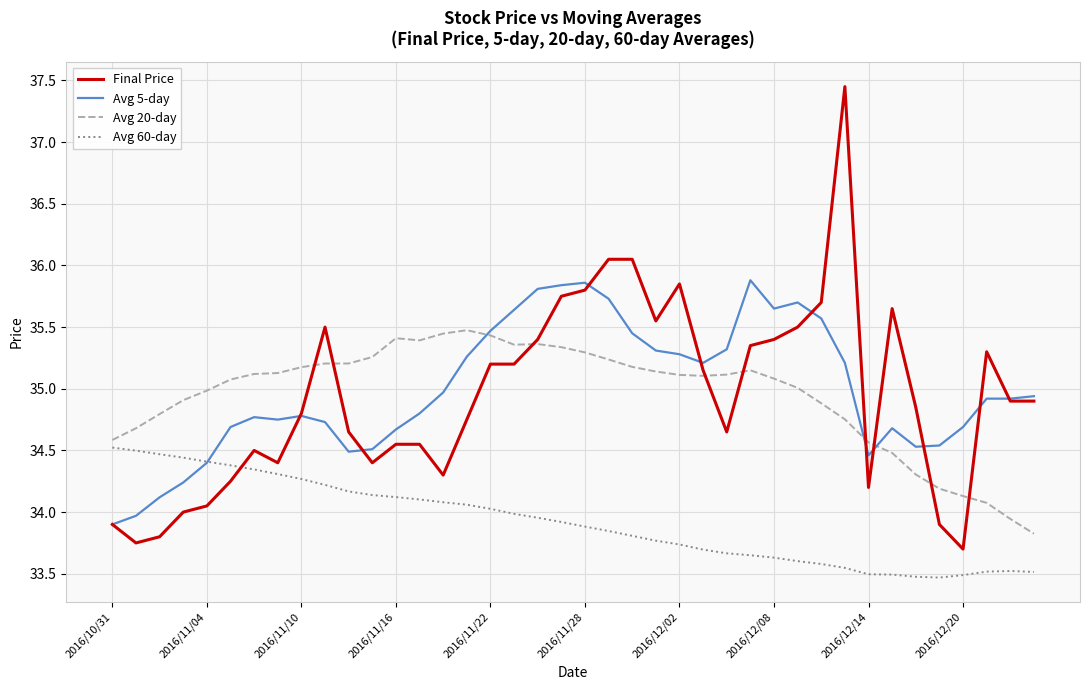

Which series has the largest range (max minus min)?

Final Price